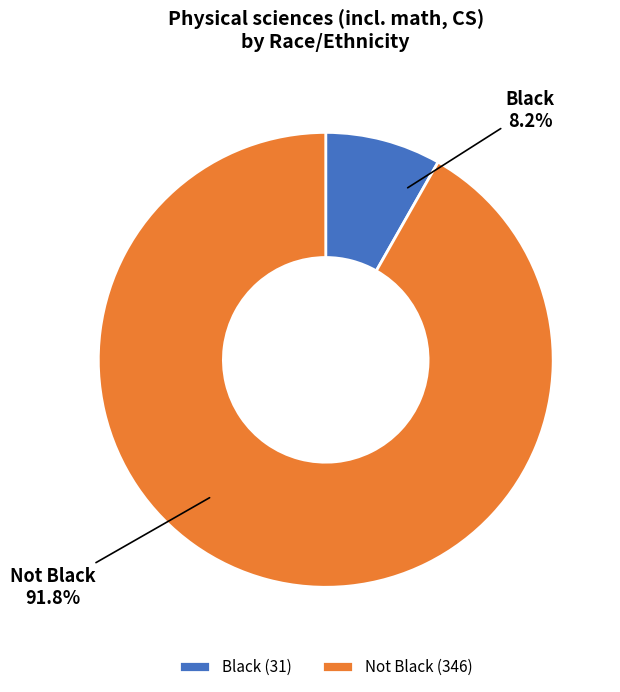

To the nearest percent, what is the combined percentage of Not Black and Black?

100%